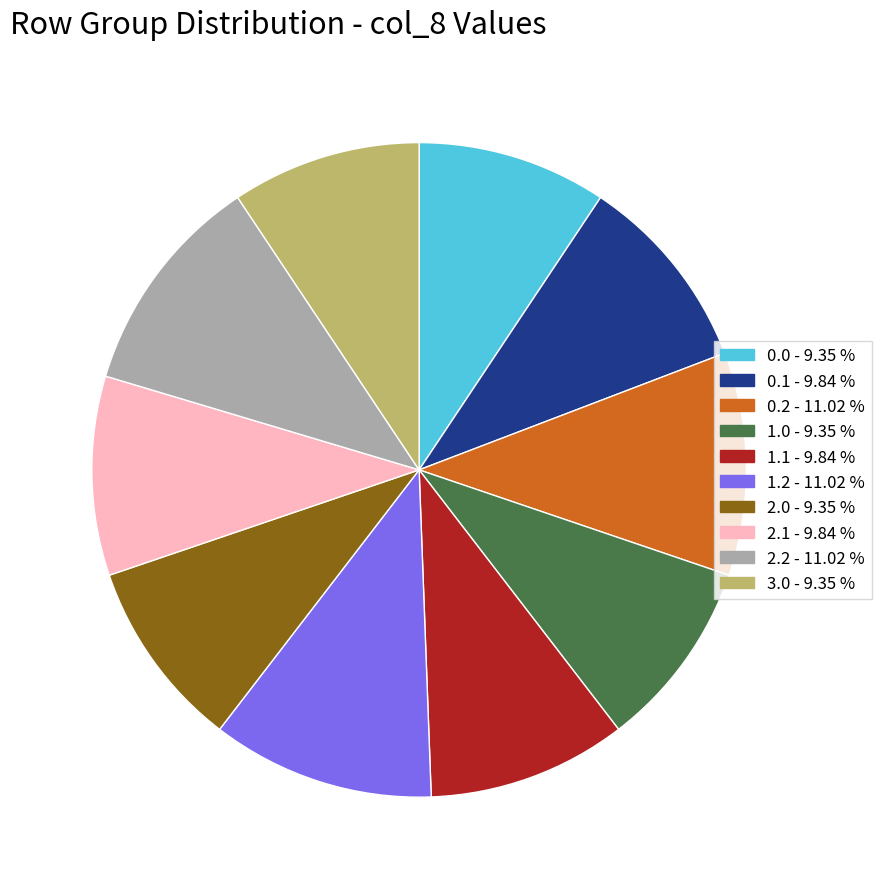

Is there any slice that represents more than half of the pie?

No